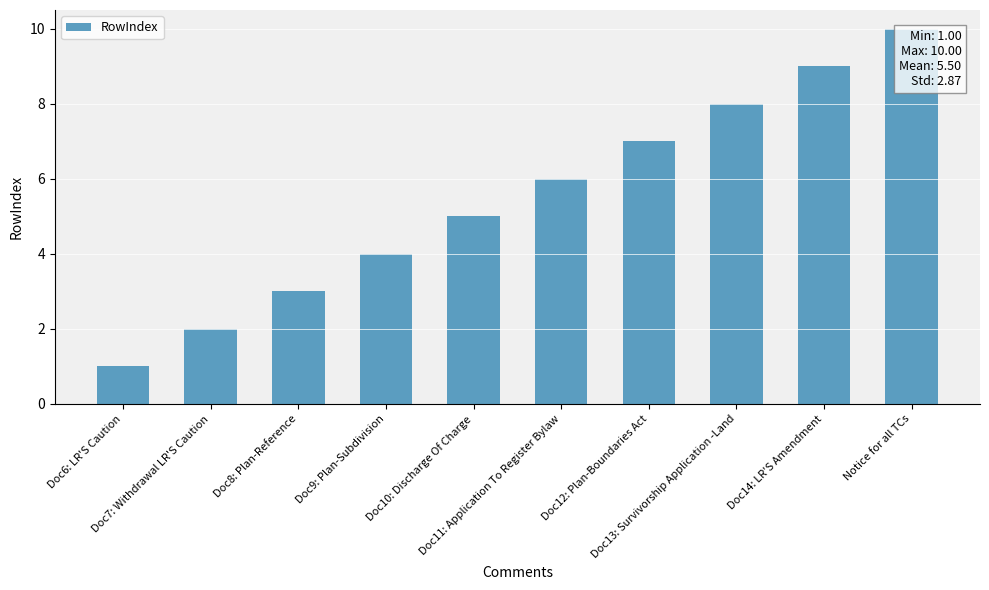

What is the change in value from Doc8: Plan-Reference to Doc10: Discharge Of Charge?

+2